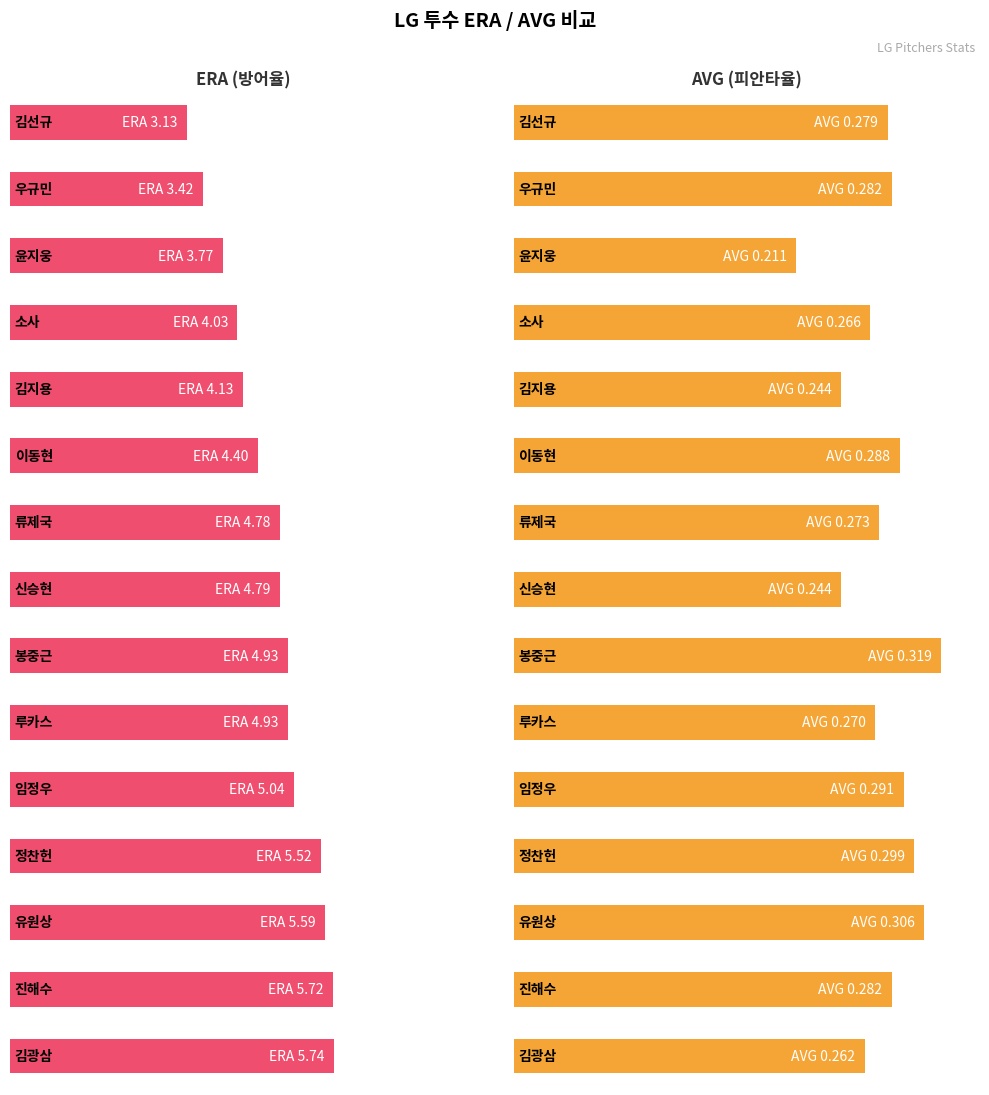

What is the difference between the maximum and minimum values in the ERA series?

2.6